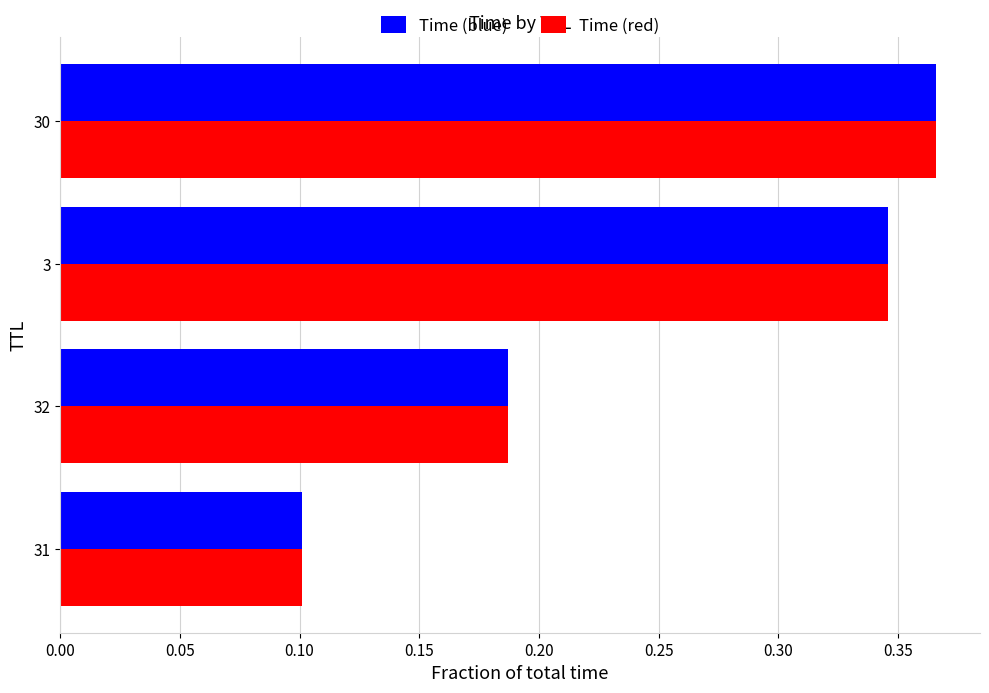

The value of Time (blue) at 32 is 0.1. True or false?

False